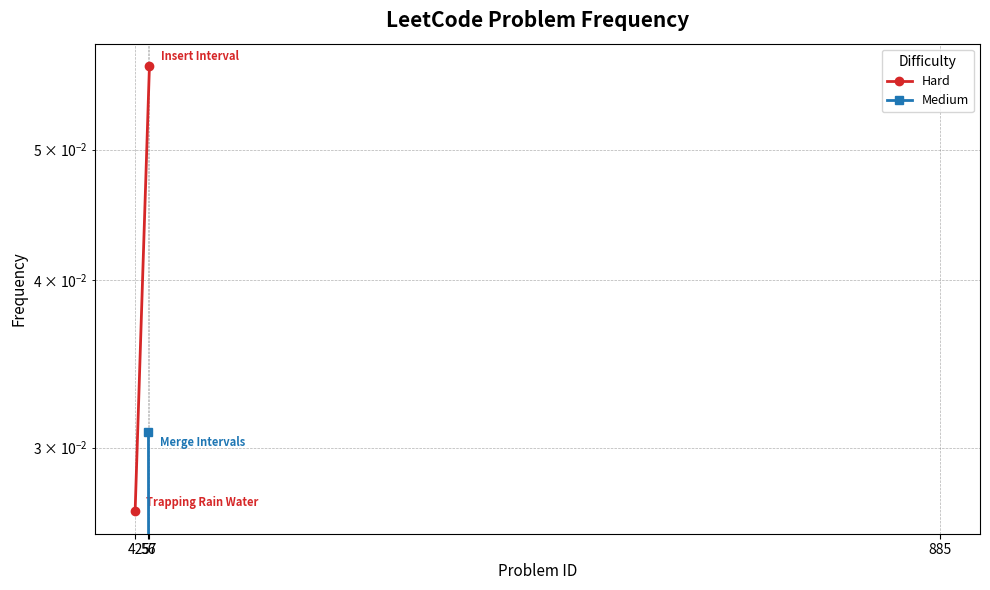

Which has a higher value, 57 or 42?

57